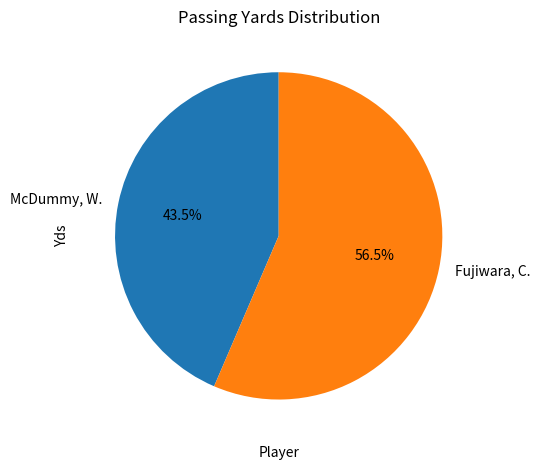

Is Fujiwara, C. the majority of the pie?

Yes